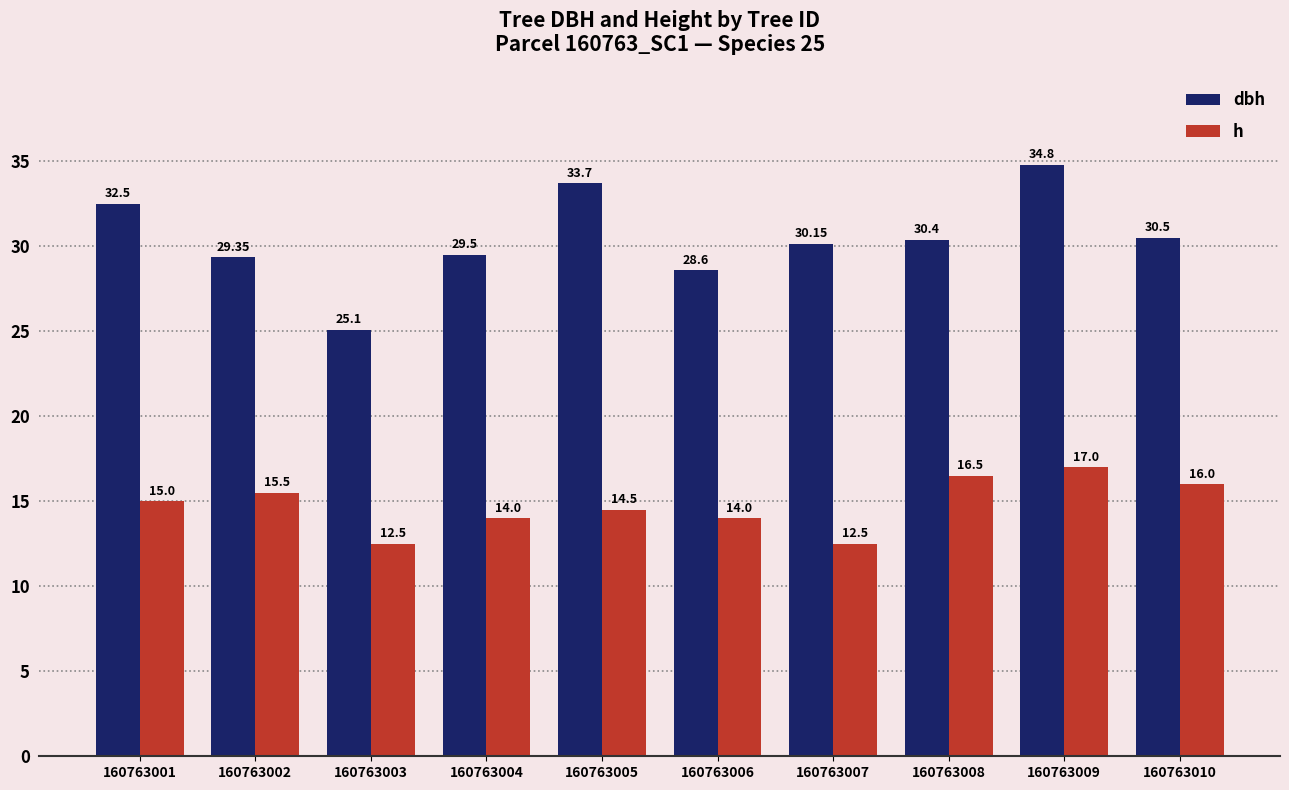

How many data points does each series have?

10